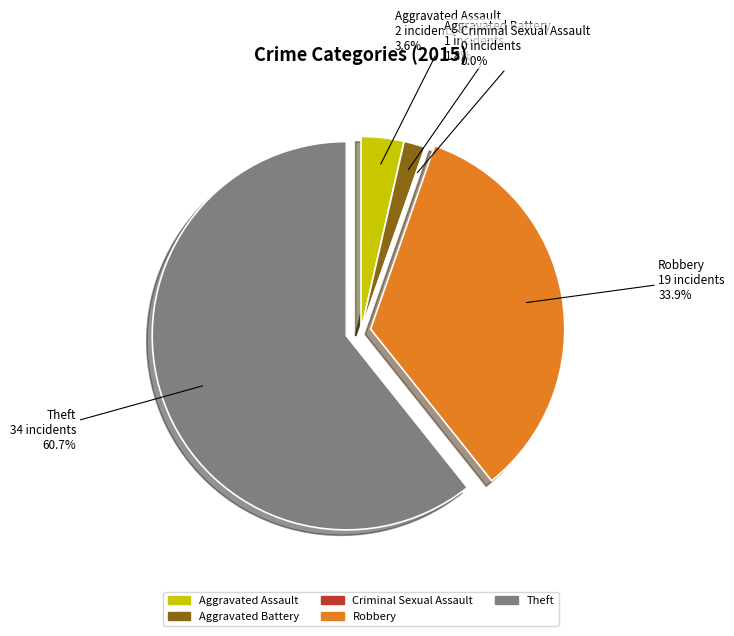

Is it true that Aggravated Battery is 1% of the pie?

False